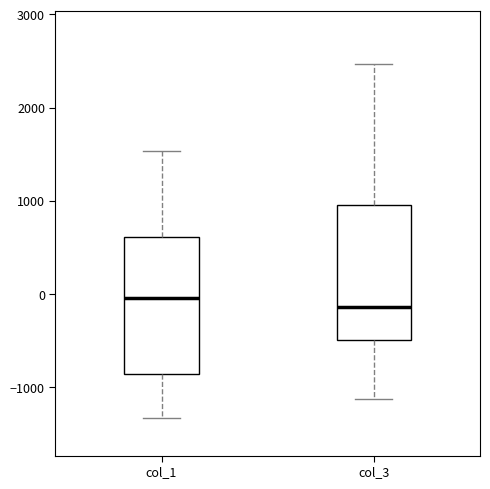

Where does the upper whisker of the box for col_3 end on the y-axis? The values are not printed on the chart, so give them approximately, as read against the axis.

2500